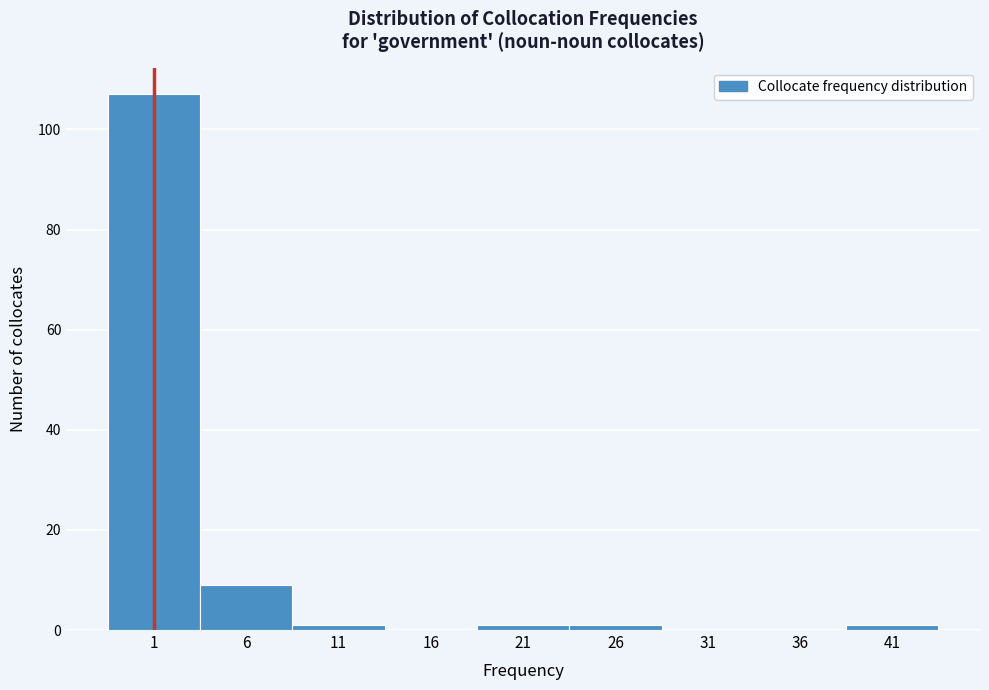

Reading left to right, transcribe all the data shown in this chart.

1=107	6=9	11=1	16=0	21=1	26=1	31=0	36=0	41=1